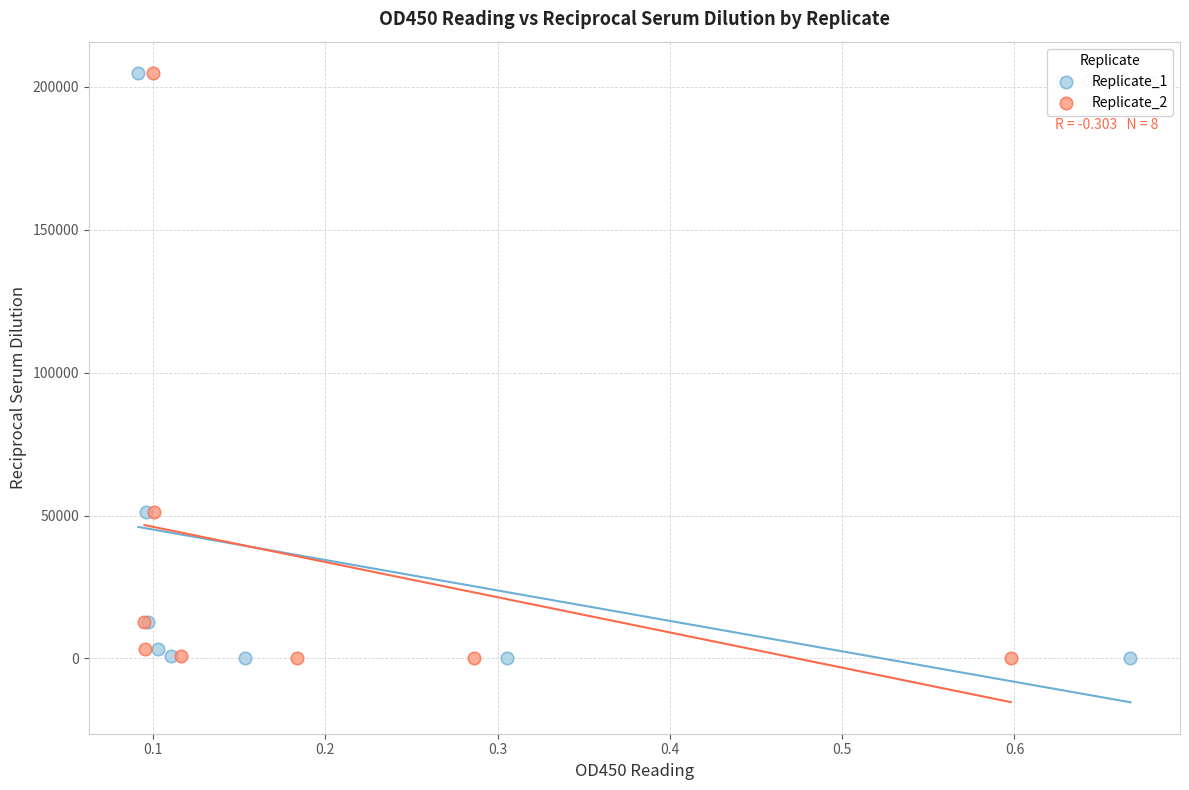

What are all the series names shown in the legend?

Replicate_1, Replicate_2